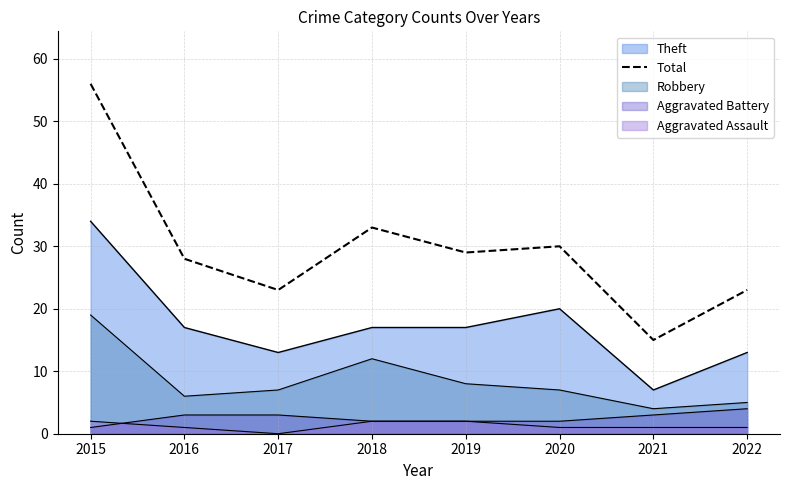

What is the greatest value displayed?

56